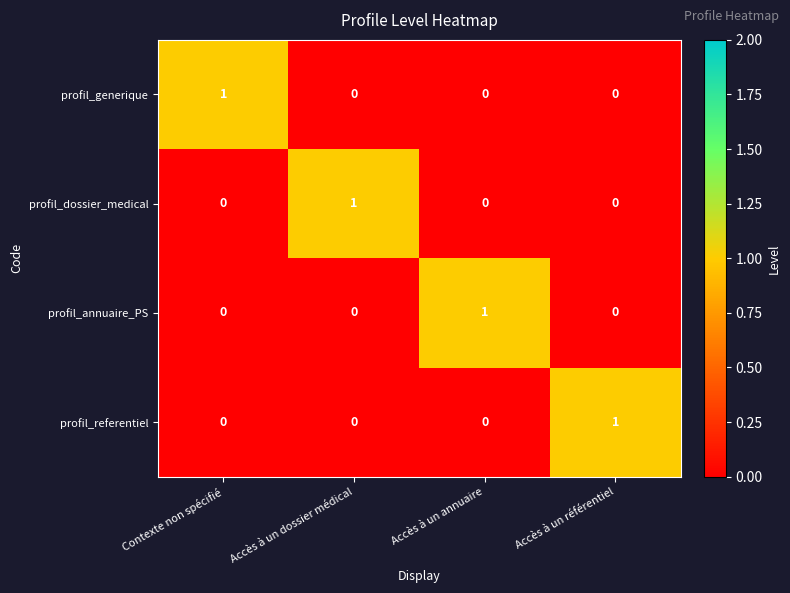

The profil_generique series shows 0 at Accès à un dossier médical. True or false?

True